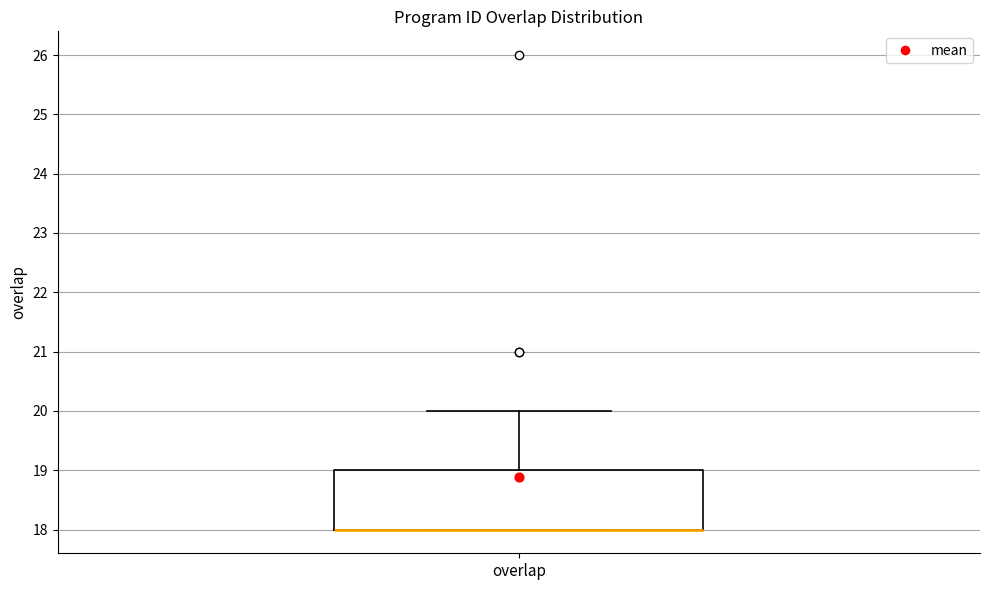

Where is the lower edge of the box for overlap on the y-axis? The values are not printed on the chart, so give them approximately, as read against the axis.

18